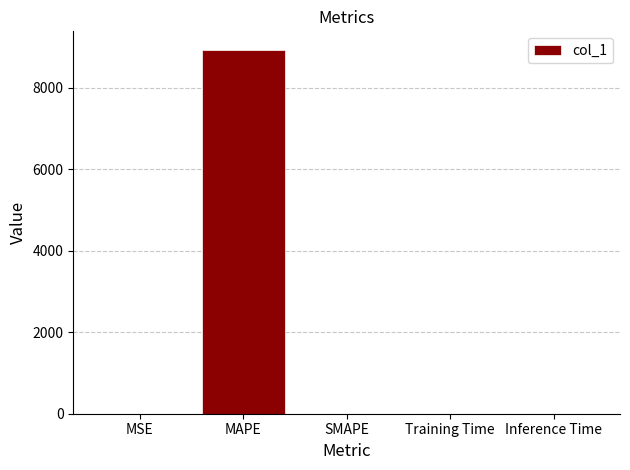

What is the sum of all values?

8931.8